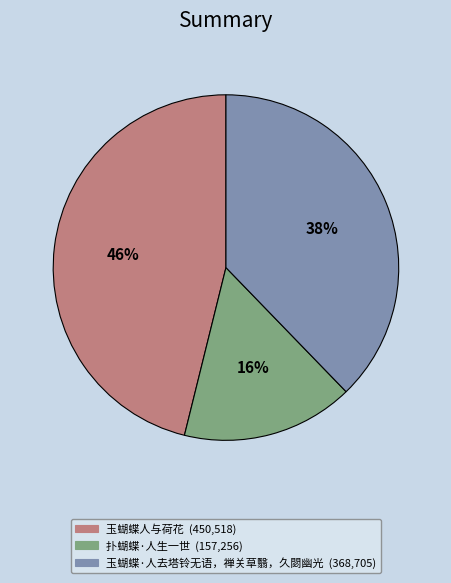

To the nearest percent, what is the difference between the largest and smallest slice percentages?

30%